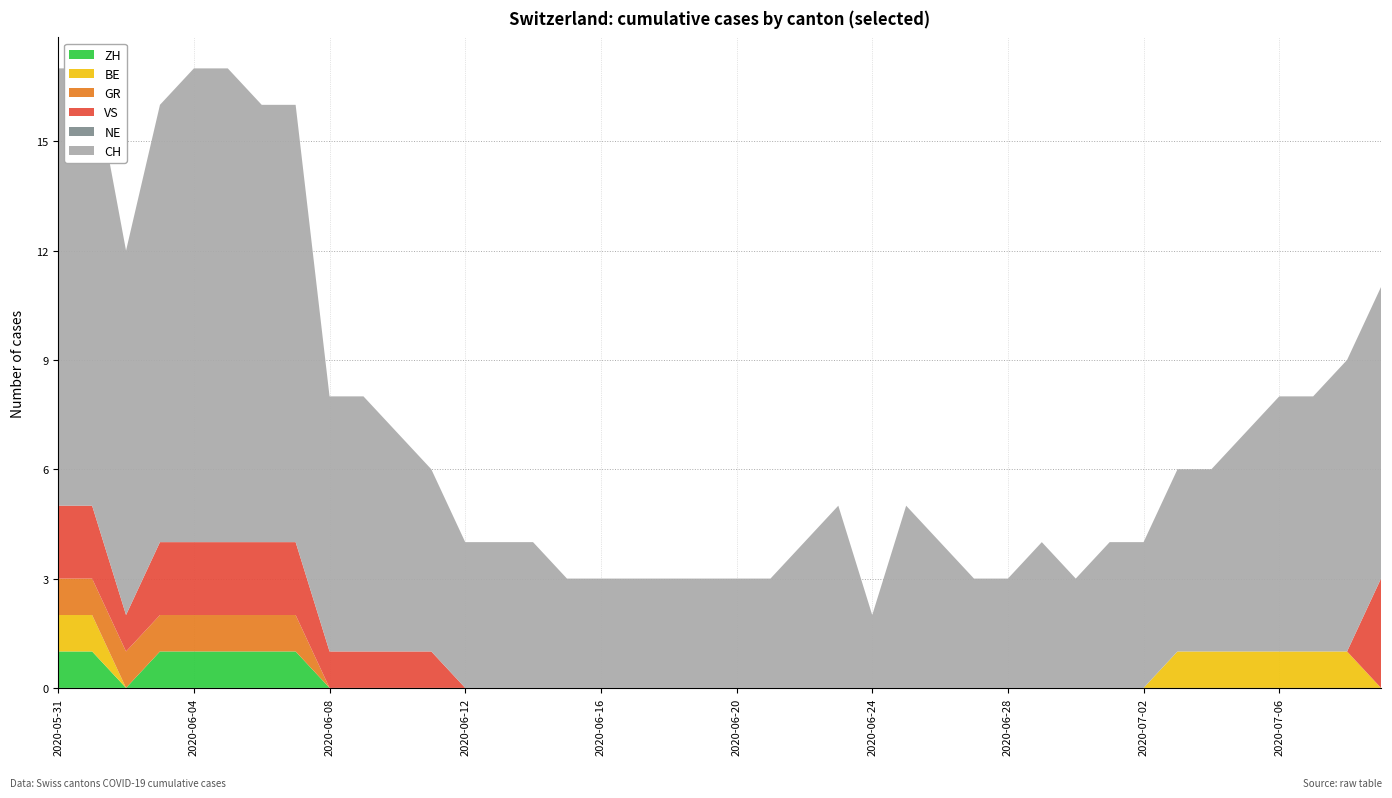

Reading right to left, what are all the values shown in this chart?

ZH: 2020-07-09=0	2020-07-08=0	2020-07-07=0	2020-07-06=0	2020-07-05=0	2020-07-04=0	2020-07-03=0	2020-07-02=0	2020-07-01=0	2020-06-30=0	2020-06-29=0	2020-06-28=0	2020-06-27=0	2020-06-26=0	2020-06-25=0	2020-06-24=0	2020-06-23=0	2020-06-22=0	2020-06-21=0	2020-06-20=0	2020-06-19=0	2020-06-18=0	2020-06-17=0	2020-06-16=0	2020-06-15=0	2020-06-14=0	2020-06-13=0	2020-06-12=0	2020-06-11=0	2020-06-10=0	2020-06-09=0	2020-06-08=0	2020-06-07=1	2020-06-06=1	2020-06-05=1	2020-06-04=1	2020-06-03=1	2020-06-02=0	2020-06-01=1	2020-05-31=1
BE: 2020-07-09=0	2020-07-08=1	2020-07-07=1	2020-07-06=1	2020-07-05=1	2020-07-04=1	2020-07-03=1	2020-07-02=0	2020-07-01=0	2020-06-30=0	2020-06-29=0	2020-06-28=0	2020-06-27=0	2020-06-26=0	2020-06-25=0	2020-06-24=0	2020-06-23=0	2020-06-22=0	2020-06-21=0	2020-06-20=0	2020-06-19=0	2020-06-18=0	2020-06-17=0	2020-06-16=0	2020-06-15=0	2020-06-14=0	2020-06-13=0	2020-06-12=0	2020-06-11=0	2020-06-10=0	2020-06-09=0	2020-06-08=0	2020-06-07=0	2020-06-06=0	2020-06-05=0	2020-06-04=0	2020-06-03=0	2020-06-02=0	2020-06-01=1	2020-05-31=1
GR: 2020-07-09=0	2020-07-08=0	2020-07-07=0	2020-07-06=0	2020-07-05=0	2020-07-04=0	2020-07-03=0	2020-07-02=0	2020-07-01=0	2020-06-30=0	2020-06-29=0	2020-06-28=0	2020-06-27=0	2020-06-26=0	2020-06-25=0	2020-06-24=0	2020-06-23=0	2020-06-22=0	2020-06-21=0	2020-06-20=0	2020-06-19=0	2020-06-18=0	2020-06-17=0	2020-06-16=0	2020-06-15=0	2020-06-14=0	2020-06-13=0	2020-06-12=0	2020-06-11=0	2020-06-10=0	2020-06-09=0	2020-06-08=0	2020-06-07=1	2020-06-06=1	2020-06-05=1	2020-06-04=1	2020-06-03=1	2020-06-02=1	2020-06-01=1	2020-05-31=1
VS: 2020-07-09=3	2020-07-08=0	2020-07-07=0	2020-07-06=0	2020-07-05=0	2020-07-04=0	2020-07-03=0	2020-07-02=0	2020-07-01=0	2020-06-30=0	2020-06-29=0	2020-06-28=0	2020-06-27=0	2020-06-26=0	2020-06-25=0	2020-06-24=0	2020-06-23=0	2020-06-22=0	2020-06-21=0	2020-06-20=0	2020-06-19=0	2020-06-18=0	2020-06-17=0	2020-06-16=0	2020-06-15=0	2020-06-14=0	2020-06-13=0	2020-06-12=0	2020-06-11=1	2020-06-10=1	2020-06-09=1	2020-06-08=1	2020-06-07=2	2020-06-06=2	2020-06-05=2	2020-06-04=2	2020-06-03=2	2020-06-02=1	2020-06-01=2	2020-05-31=2
NE: 2020-07-09=0	2020-07-08=0	2020-07-07=0	2020-07-06=0	2020-07-05=0	2020-07-04=0	2020-07-03=0	2020-07-02=0	2020-07-01=0	2020-06-30=0	2020-06-29=0	2020-06-28=0	2020-06-27=0	2020-06-26=0	2020-06-25=0	2020-06-24=0	2020-06-23=0	2020-06-22=0	2020-06-21=0	2020-06-20=0	2020-06-19=0	2020-06-18=0	2020-06-17=0	2020-06-16=0	2020-06-15=0	2020-06-14=0	2020-06-13=0	2020-06-12=0	2020-06-11=0	2020-06-10=0	2020-06-09=0	2020-06-08=0	2020-06-07=0	2020-06-06=0	2020-06-05=0	2020-06-04=0	2020-06-03=0	2020-06-02=0	2020-06-01=0	2020-05-31=0
CH: 2020-07-09=8	2020-07-08=8	2020-07-07=7	2020-07-06=7	2020-07-05=6	2020-07-04=5	2020-07-03=5	2020-07-02=4	2020-07-01=4	2020-06-30=3	2020-06-29=4	2020-06-28=3	2020-06-27=3	2020-06-26=4	2020-06-25=5	2020-06-24=2	2020-06-23=5	2020-06-22=4	2020-06-21=3	2020-06-20=3	2020-06-19=3	2020-06-18=3	2020-06-17=3	2020-06-16=3	2020-06-15=3	2020-06-14=4	2020-06-13=4	2020-06-12=4	2020-06-11=5	2020-06-10=6	2020-06-09=7	2020-06-08=7	2020-06-07=12	2020-06-06=12	2020-06-05=13	2020-06-04=13	2020-06-03=12	2020-06-02=10	2020-06-01=12	2020-05-31=12